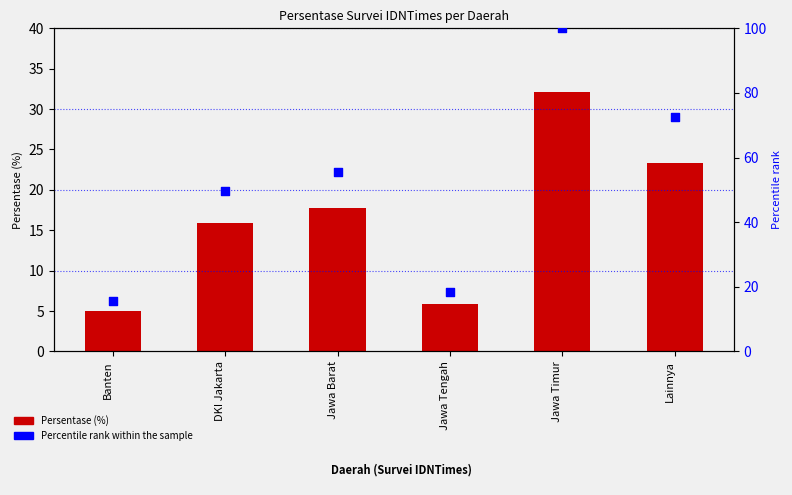

What are all the series names shown in the legend?

Persentase, Percentile rank within the sample